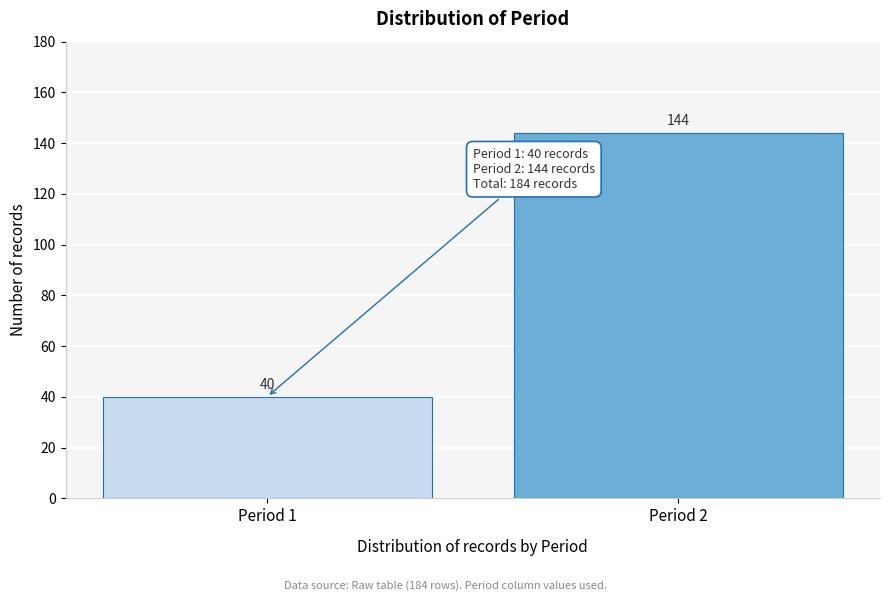

Reading left to right, what are all the values shown in this chart?

Period 1=40	Period 2=144